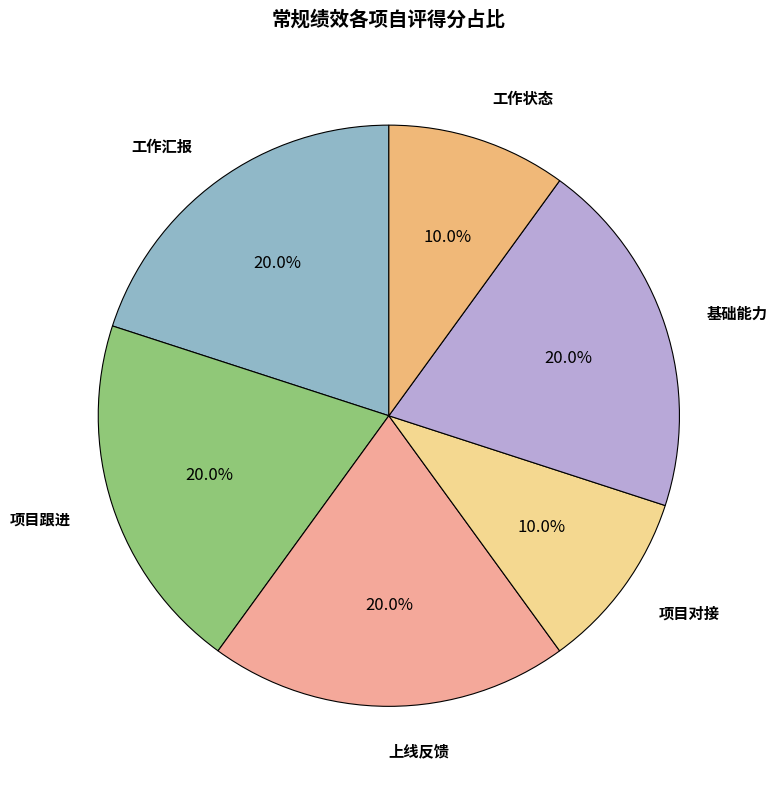

Count the number of slices in the pie.

6